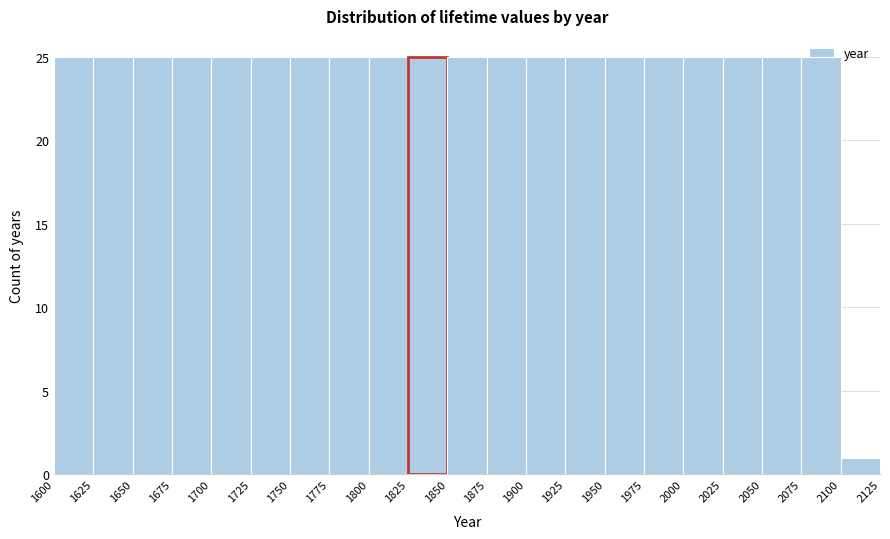

Reading left to right, list every bar in this chart as the range it spans on the x-axis followed by its height. The values are not printed on the chart, so give them approximately, as read against the axis.

1600 to 1625: 25
1625 to 1650: 25
1650 to 1675: 25
1675 to 1700: 25
1700 to 1725: 25
1725 to 1750: 25
1750 to 1775: 25
1775 to 1800: 25
1800 to 1825: 25
1825 to 1850: 25
1850 to 1875: 25
1875 to 1900: 25
1900 to 1925: 25
1925 to 1950: 25
1950 to 1975: 25
1975 to 2000: 25
2000 to 2025: 25
2025 to 2050: 25
2050 to 2075: 25
2075 to 2100: 25
2100 to 2125: 1